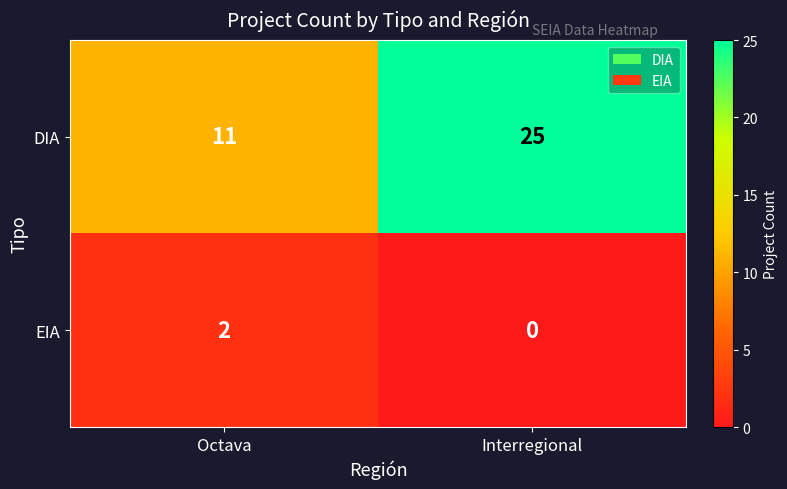

Reading left to right, transcribe all the data shown in this chart.

DIA: 11	25
EIA: 2	0